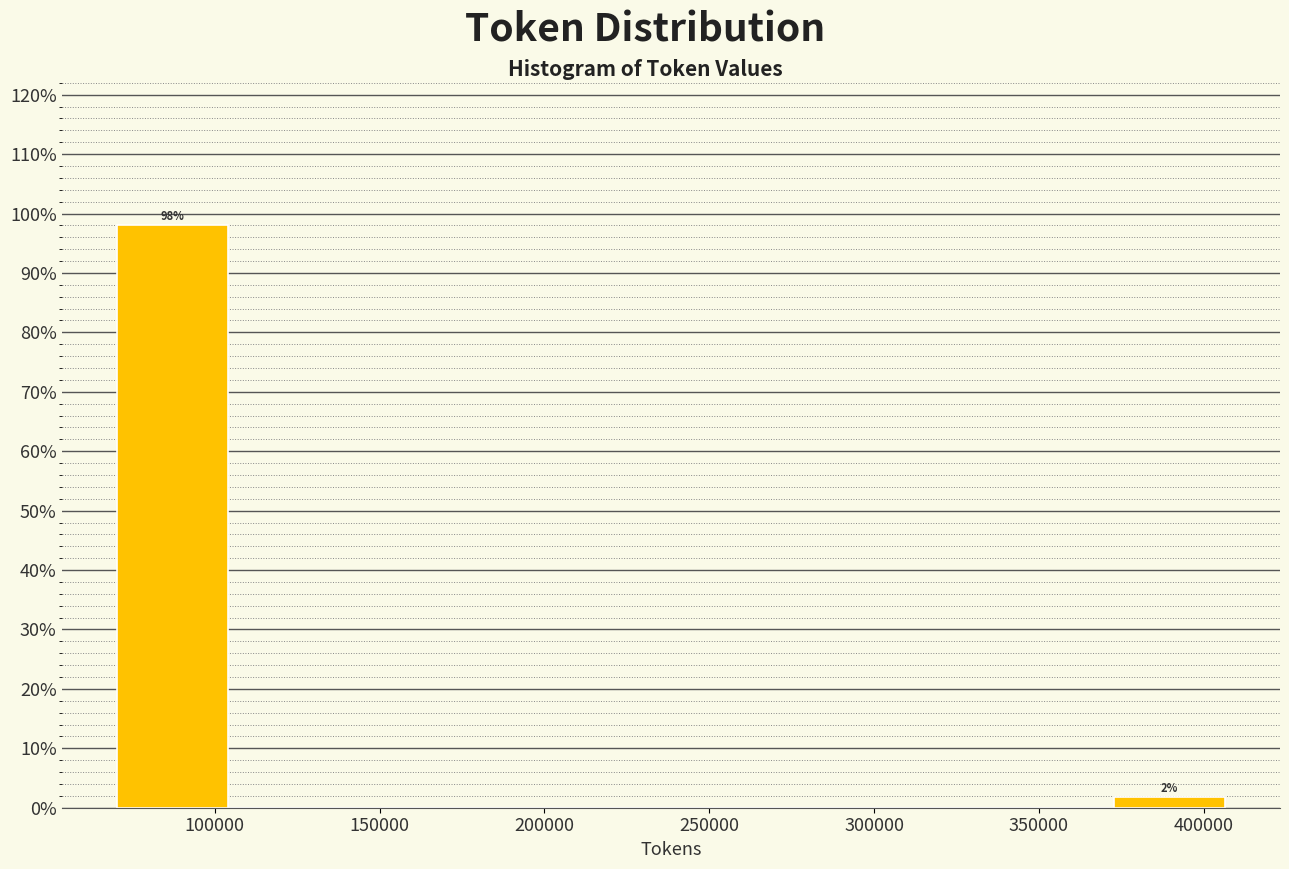

Which range on the x-axis has the tallest bar?

70000 to 105000